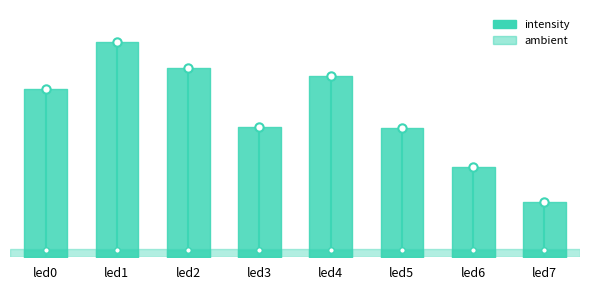

Does the chart have visible grid lines?

No